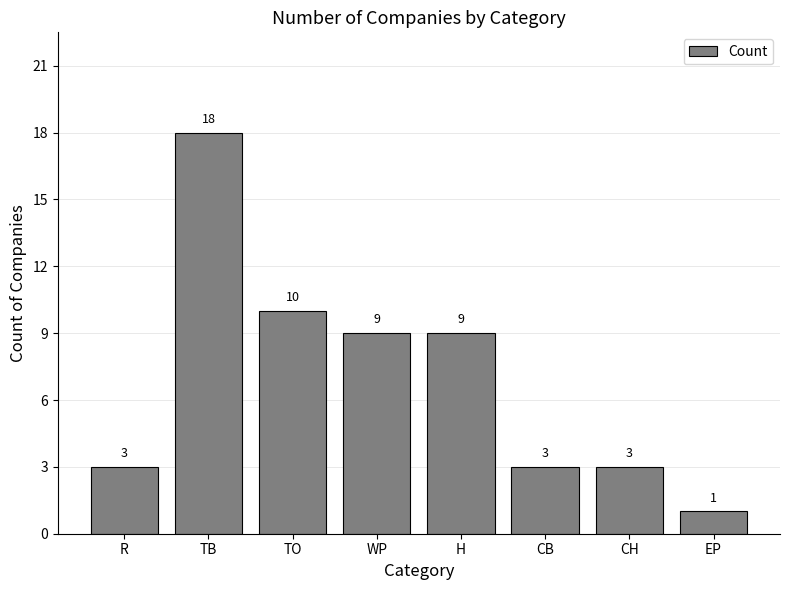

What is the maximum value shown in the chart?

18